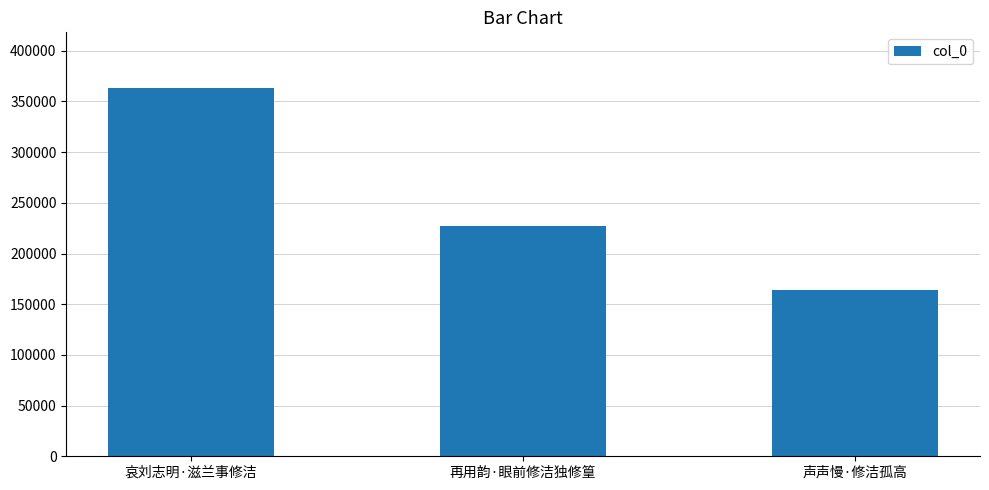

Are the bars grouped side by side (vs. stacked)?

No